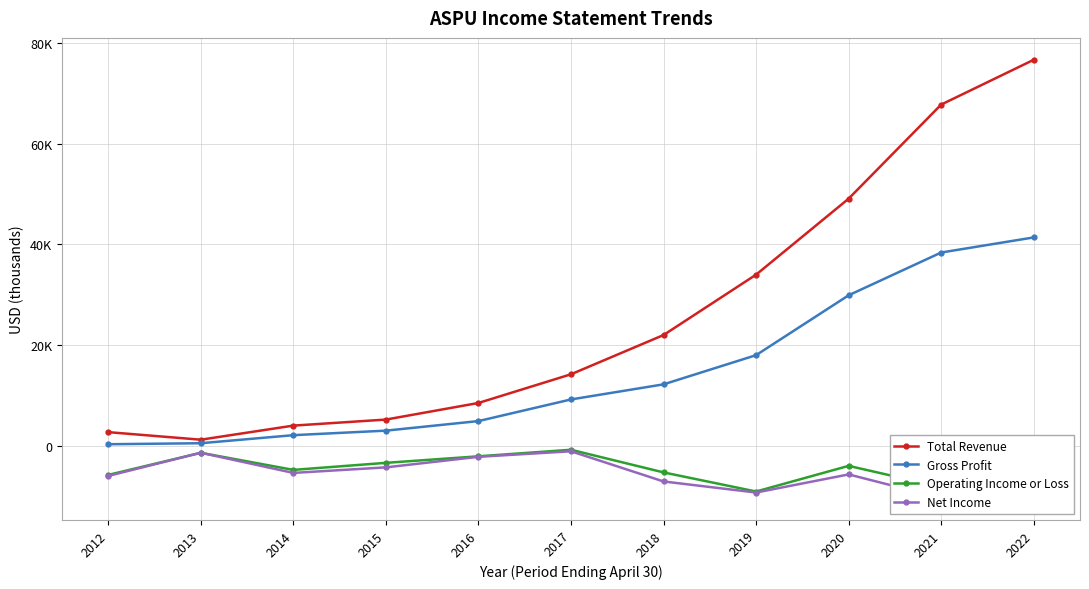

True or false: Operating Income or Loss has more than 2 points higher than both neighbors.

True